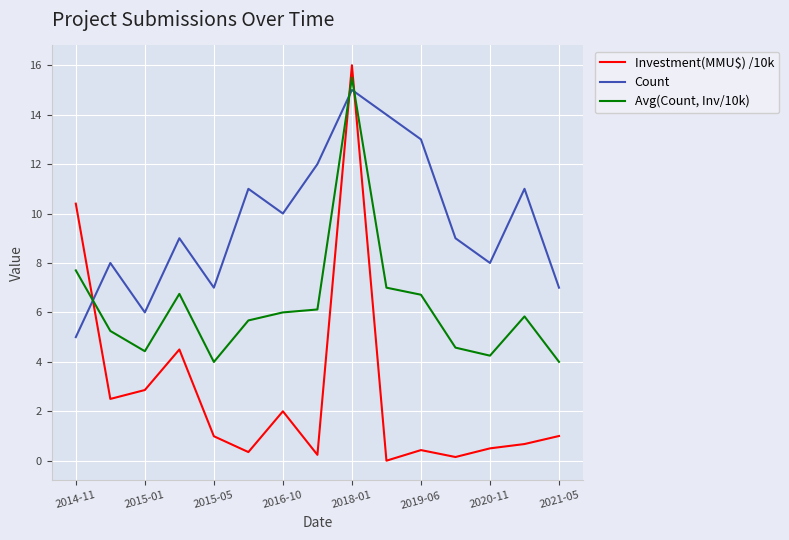

Is this an area chart (filled region under the line)?

No